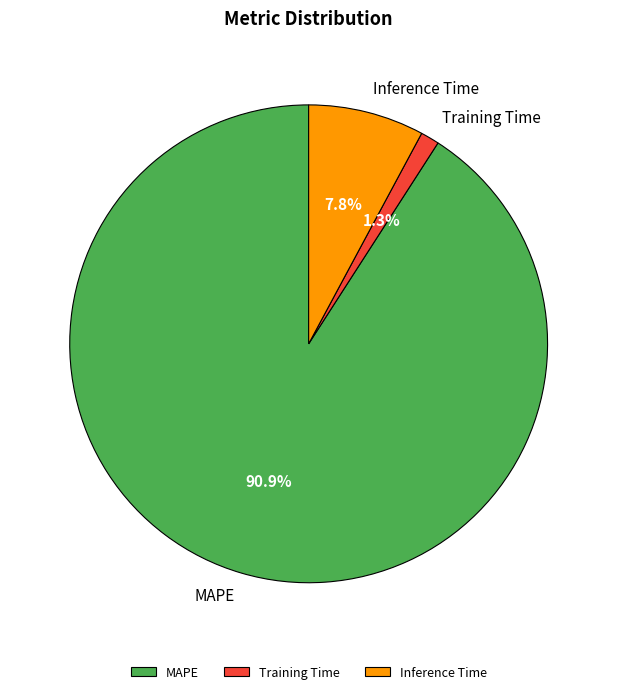

To the nearest percent, what is the difference between the largest and smallest slice percentages?

90%